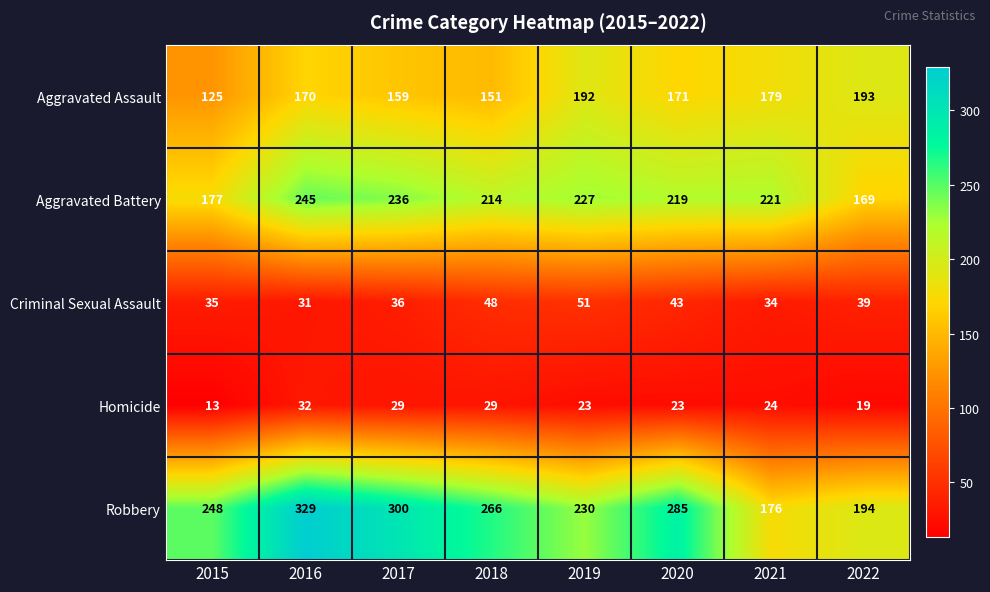

What is the greatest value displayed?

329